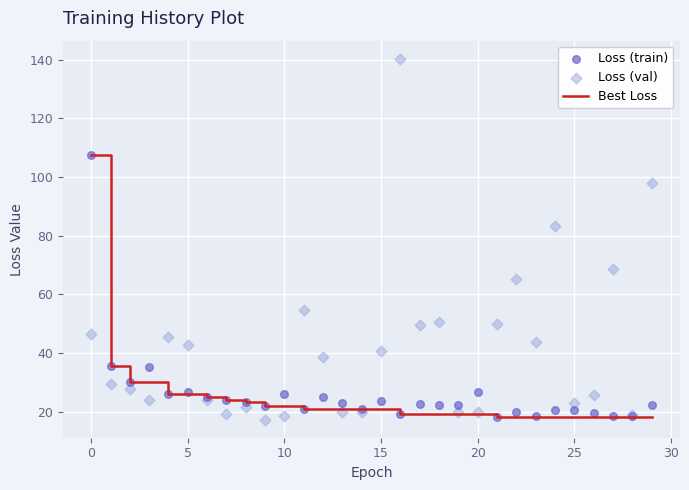

What is the maximum value for Best Loss?

107.6